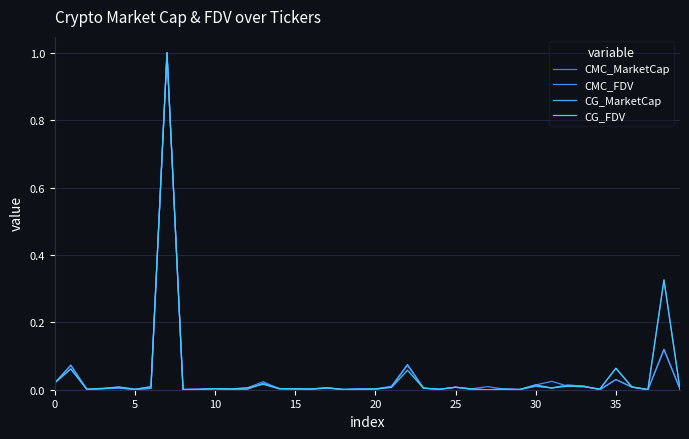

Count the number of data series in this chart.

4